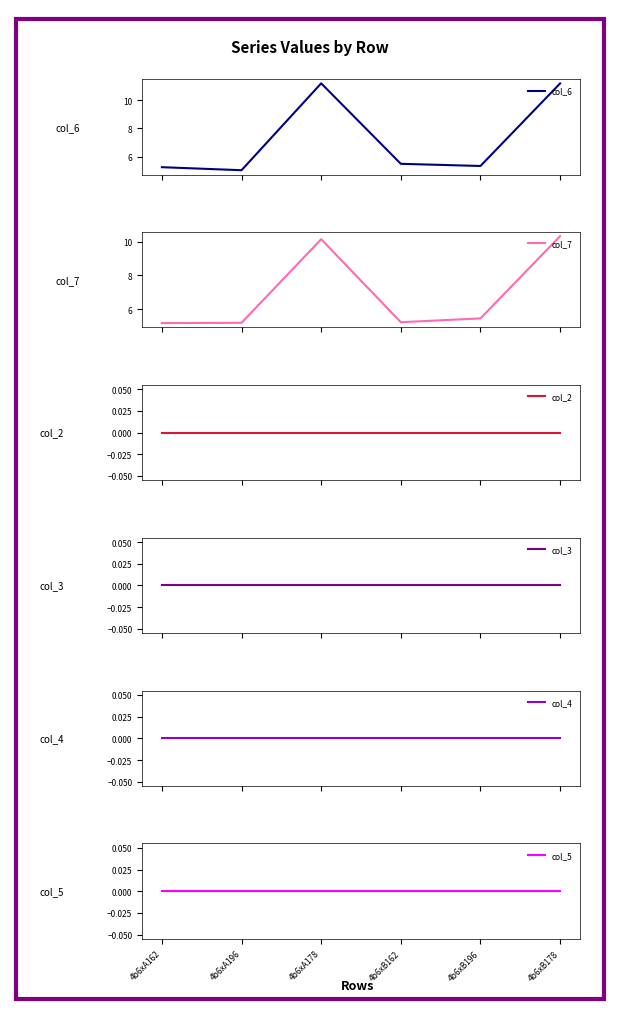

Reading left to right, what are all the values shown in this chart?

col_6: 5.2	5.0	11.2	5.5	5.3	11.2
col_7: 5.2	5.2	10.1	5.2	5.5	10.3
col_2: 0.0	0.0	0.0	0.0	0.0	0.0
col_3: 0.0	0.0	0.0	0.0	0.0	0.0
col_4: 0.0	0.0	0.0	0.0	0.0	0.0
col_5: 0.0	0.0	0.0	0.0	0.0	0.0